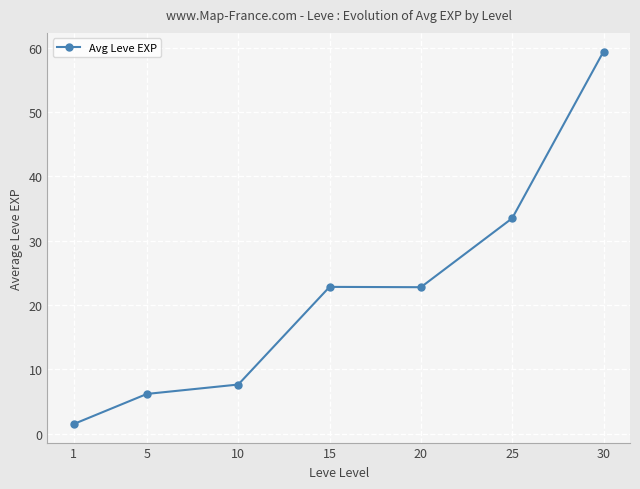

What is the ratio of the value at 1 to the value at 5?

0.2